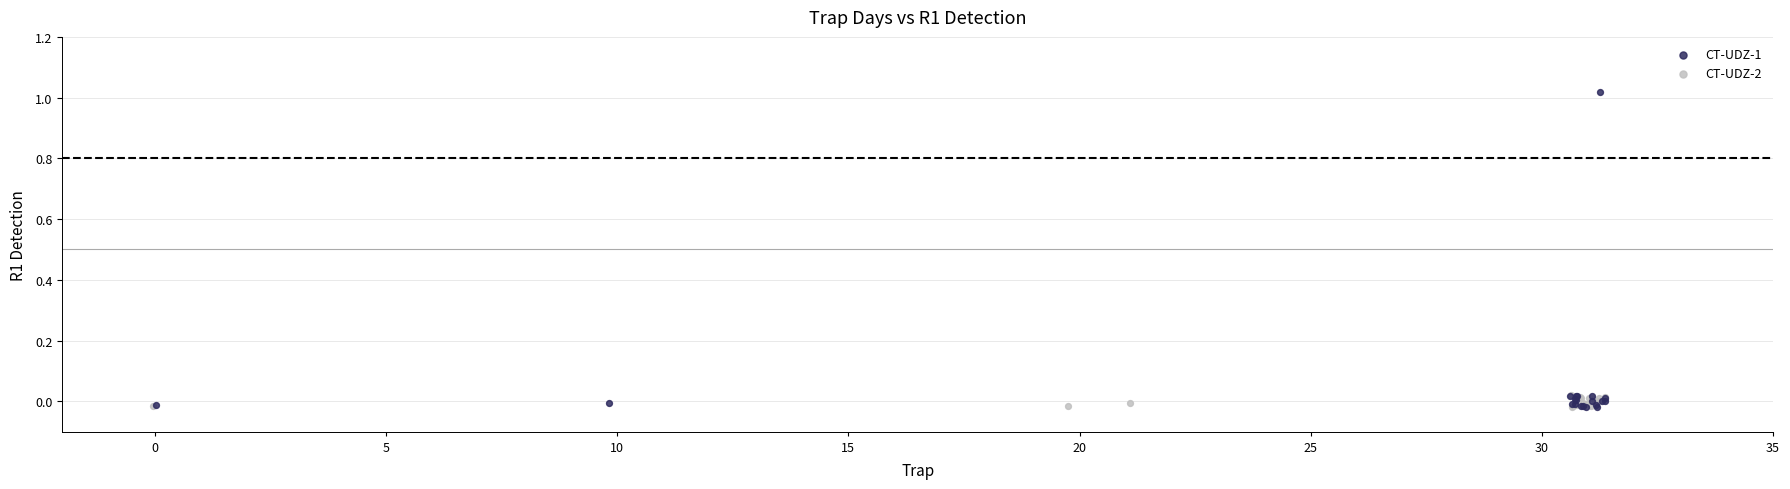

What are all the series names shown in the legend?

CT-UDZ-1, CT-UDZ-2